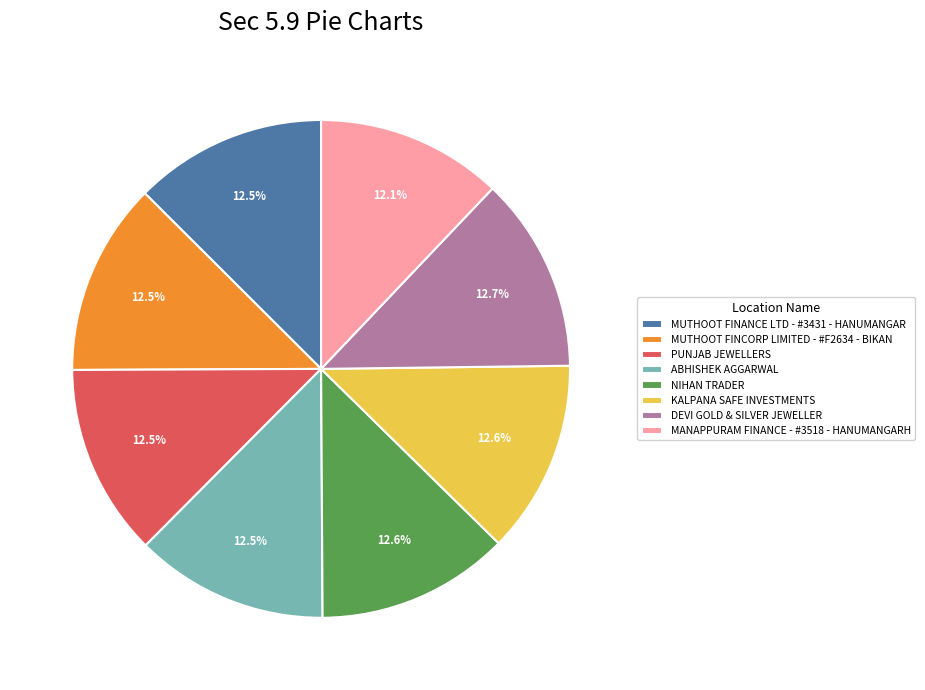

Combined, do MUTHOOT FINANCE LTD - #3431 - HANUMANGAR and PUNJAB JEWELLERS account for over 50%?

No